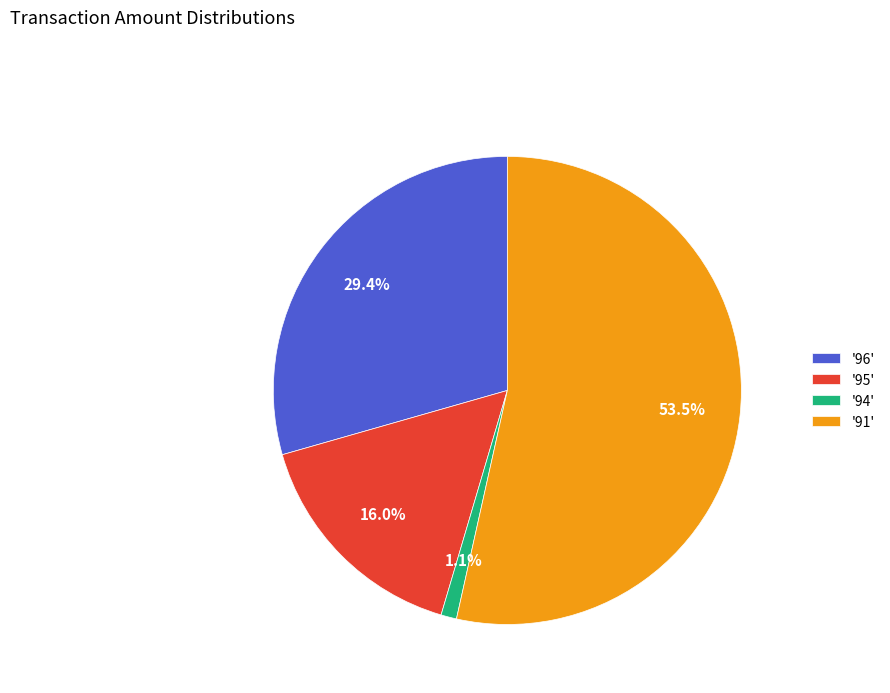

What portion of the pie excludes '96'?

70.6%